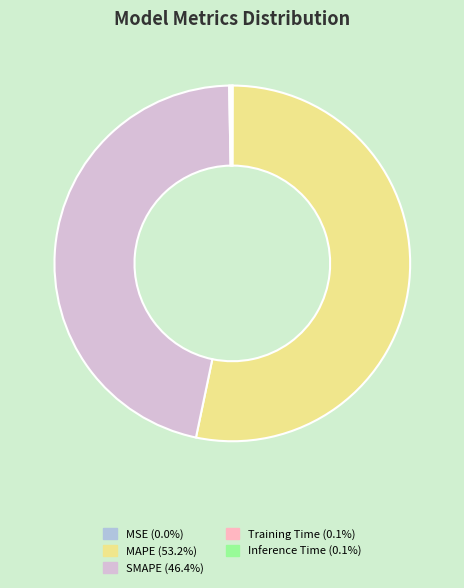

Does MAPE represent more than half of the total?

Yes